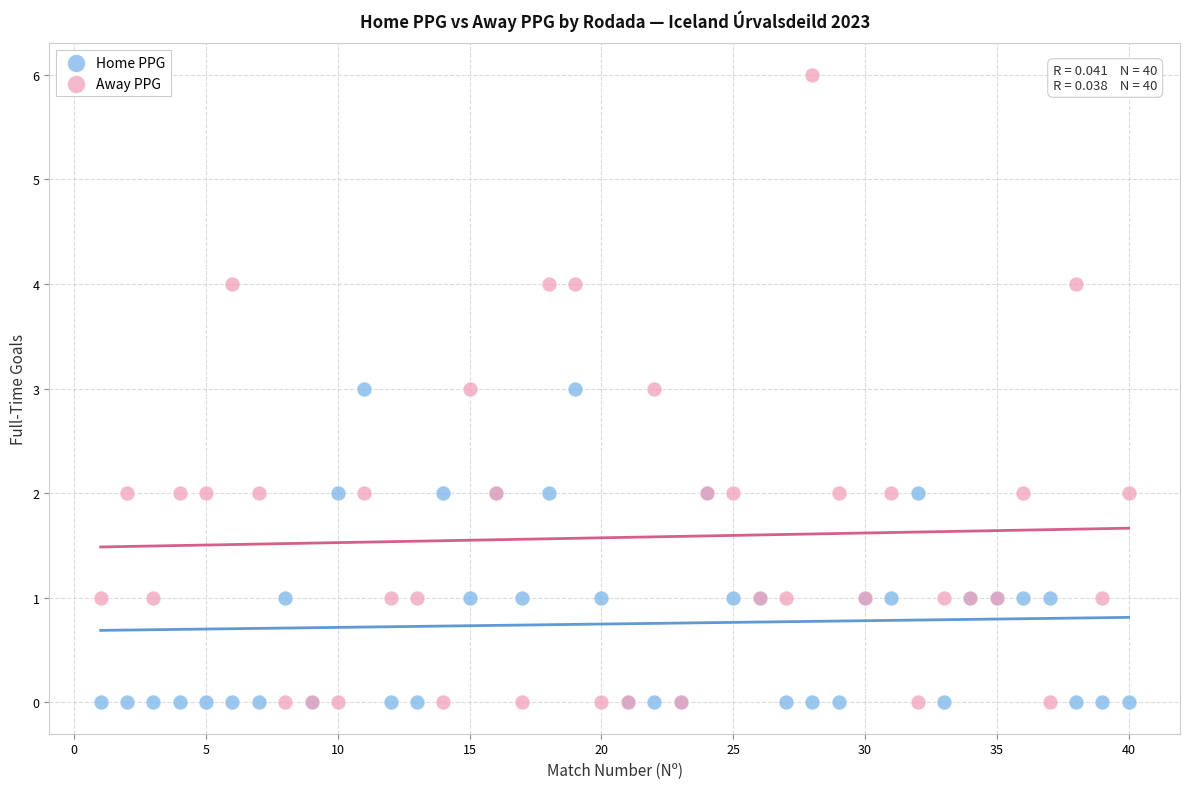

What are all the series names shown in the legend?

Home PPG, Away PPG